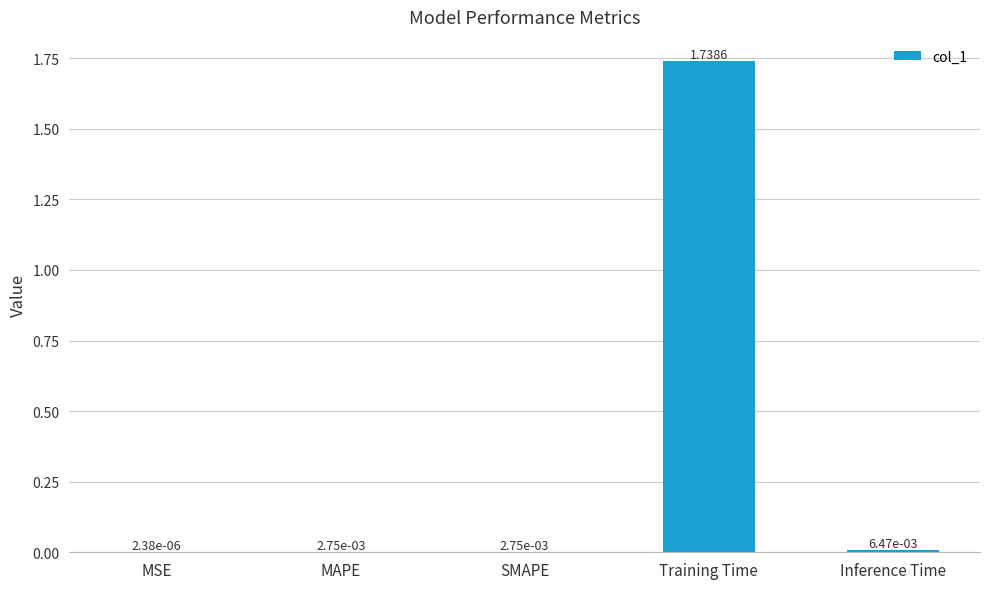

Between Inference Time and MSE, which is larger?

Inference Time